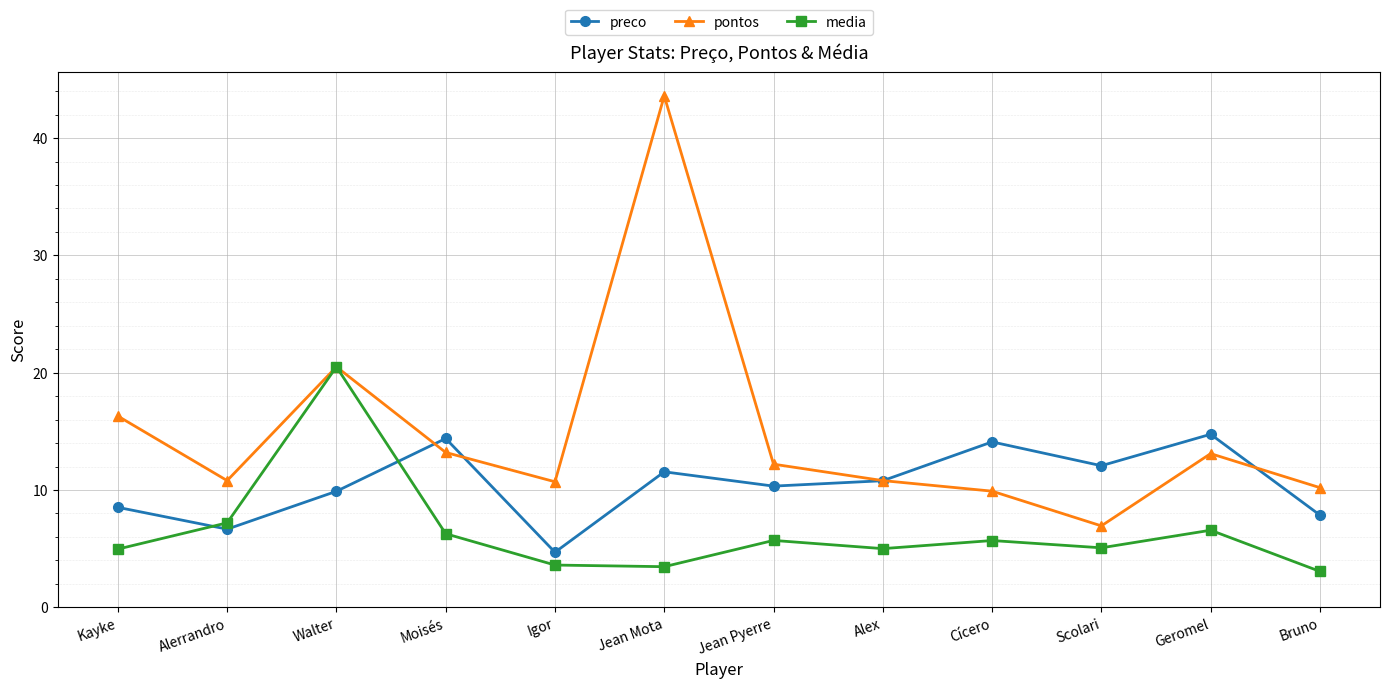

How many data points does each series have?

12